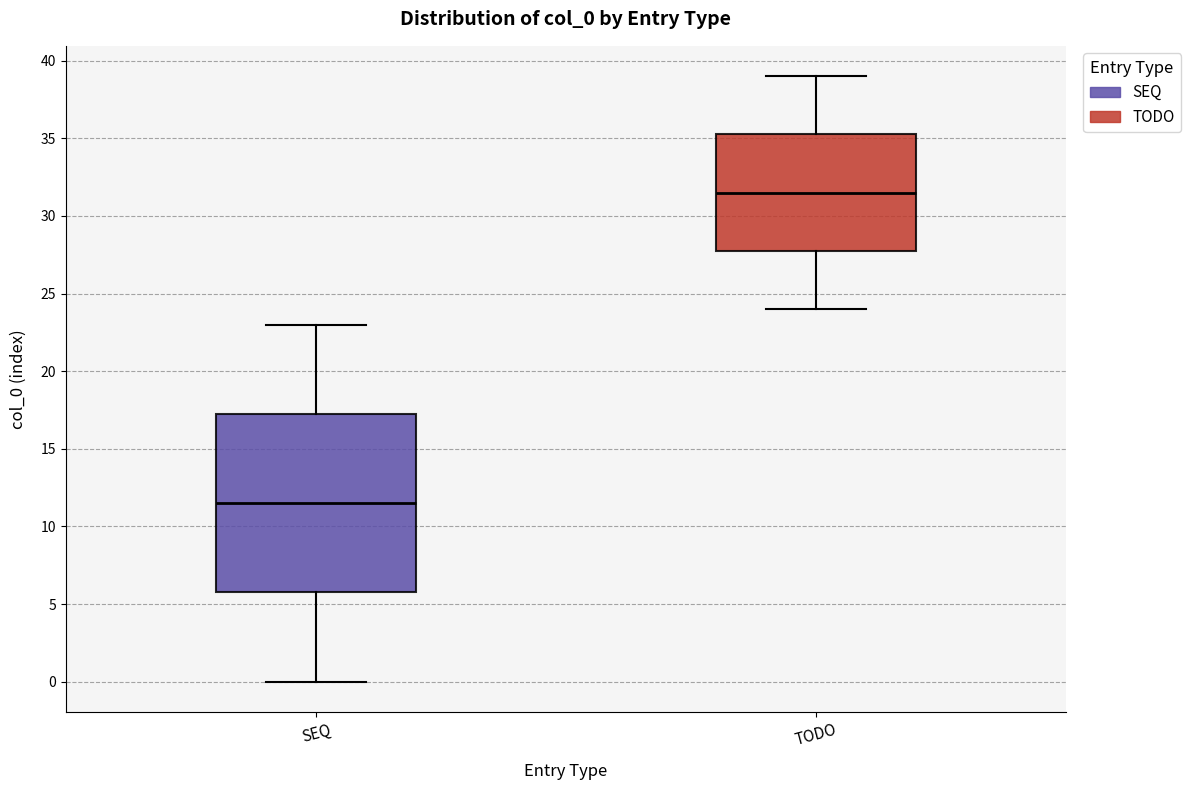

Comparing the boxes themselves (not the whiskers), which one is the tallest?

SEQ